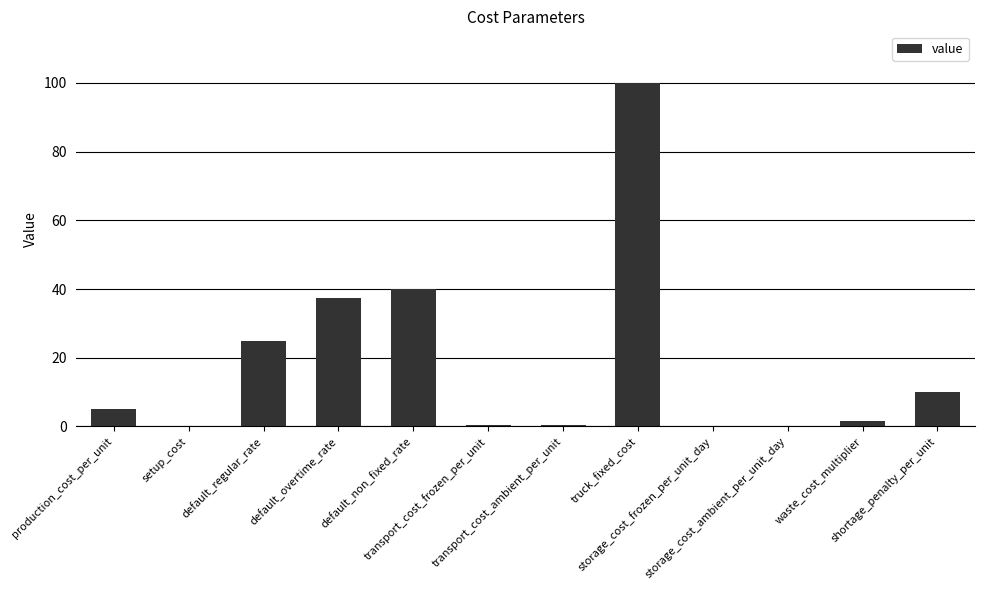

At which label is the value closest to 50?

default_non_fixed_rate